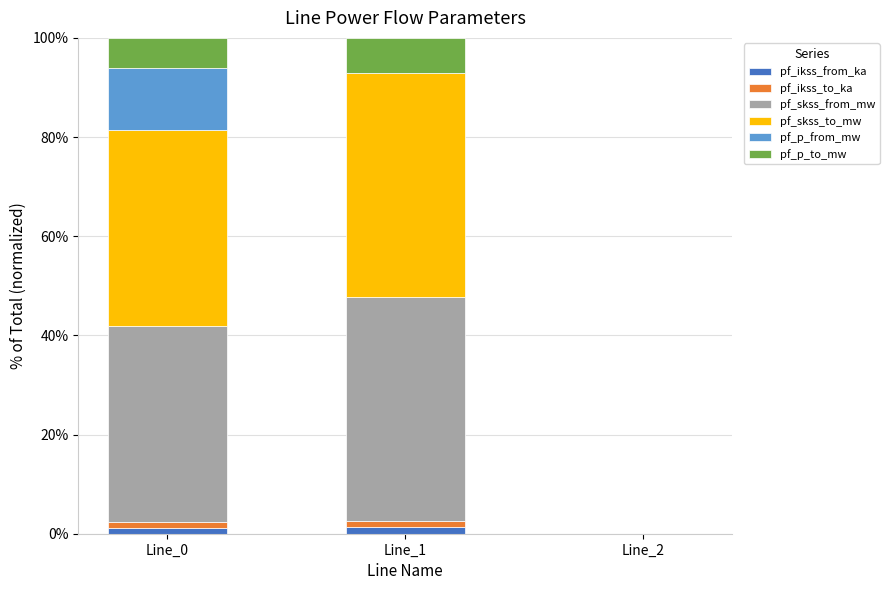

What are all the series names shown in the legend?

pf_ikss_from_ka, pf_ikss_to_ka, pf_skss_from_mw, pf_skss_to_mw, pf_p_from_mw, pf_p_to_mw